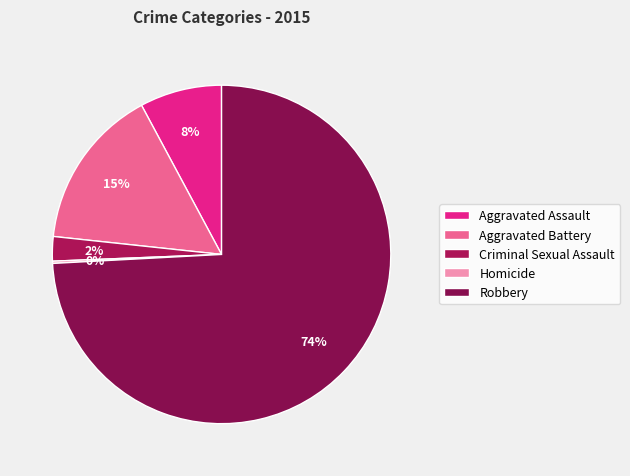

To the nearest percent, what portion does Criminal Sexual Assault represent?

2%